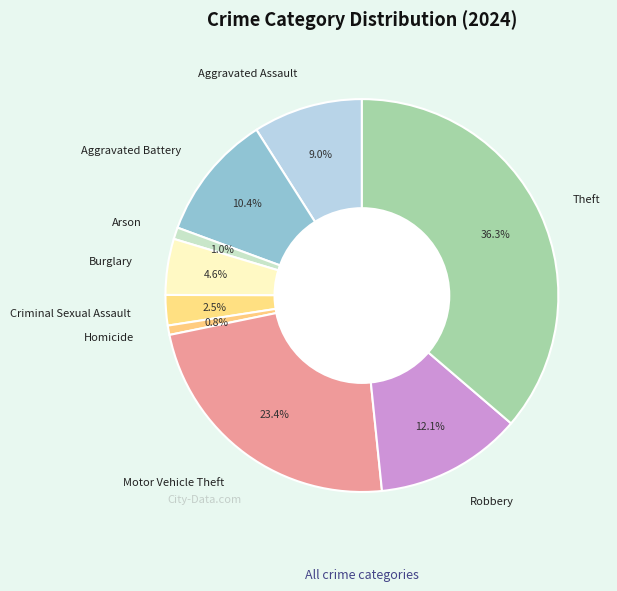

Is Burglary the majority of the pie?

No